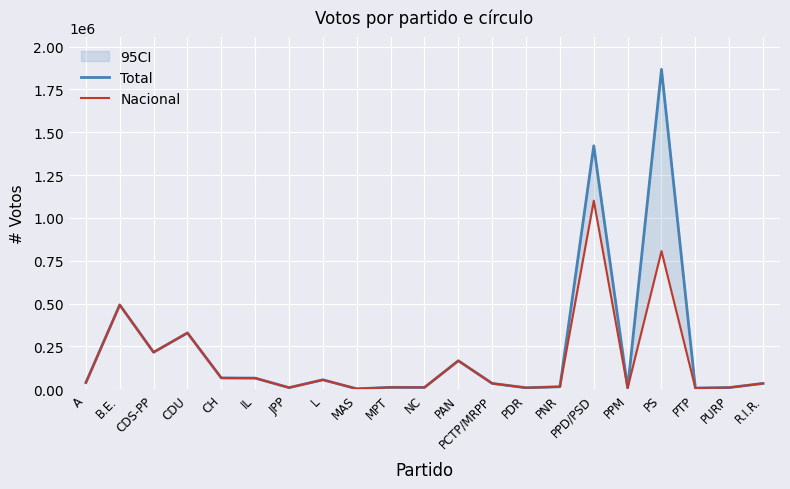

What is the difference between the maximum and minimum values in the Nacional series?

1097316